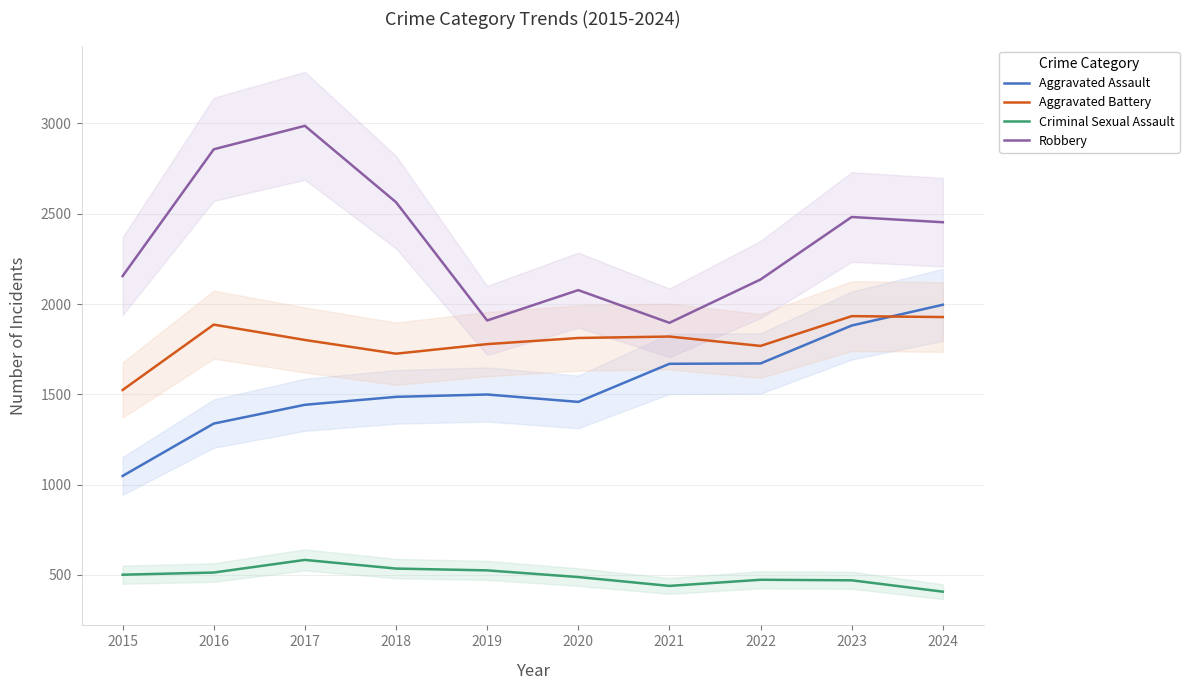

How many distinct data groups are displayed?

4